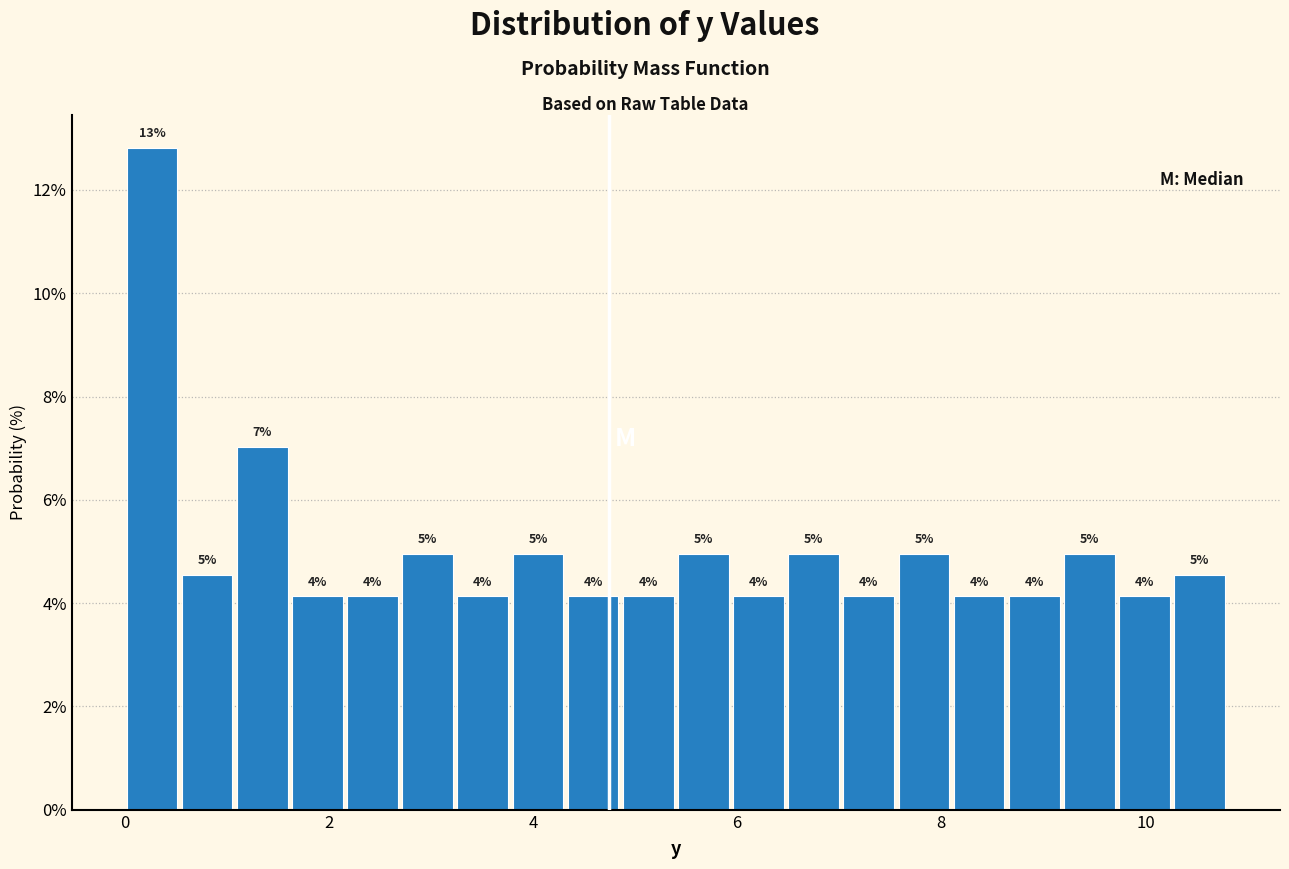

Around what value on the x-axis is the tallest bar? Give the approximate position of its centre, as read against the axis.

0.2